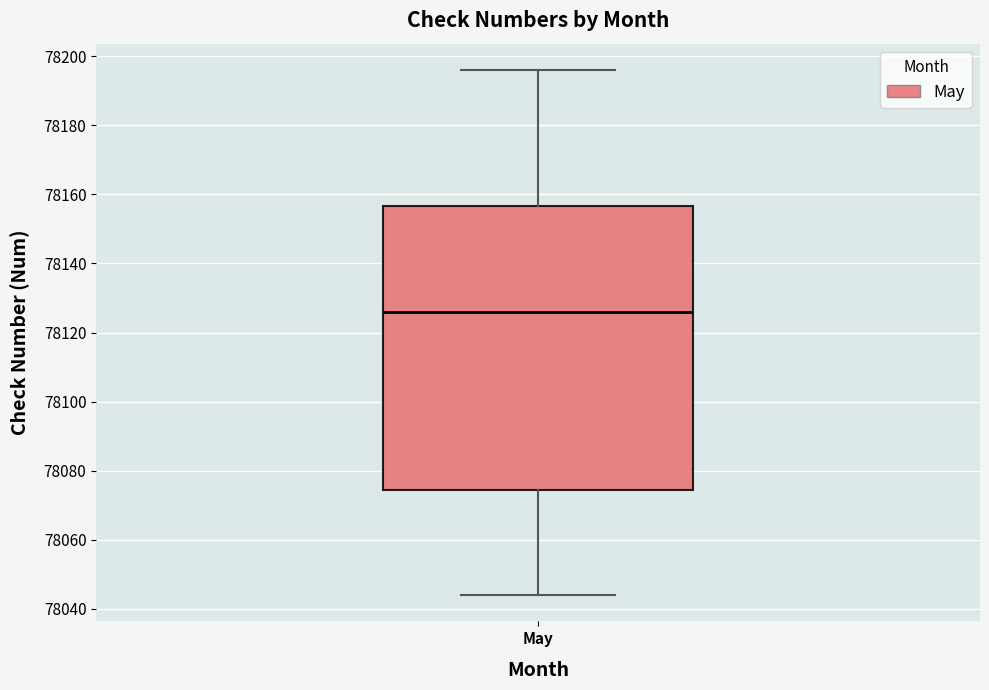

Read this box plot against the y-axis: the position of the median line, the range covered by the box, and the ends of both whiskers. The values are not printed on the chart, so give them approximately, as read against the axis.

median 78126, box 78074 to 78156, whiskers 78044 to 78196